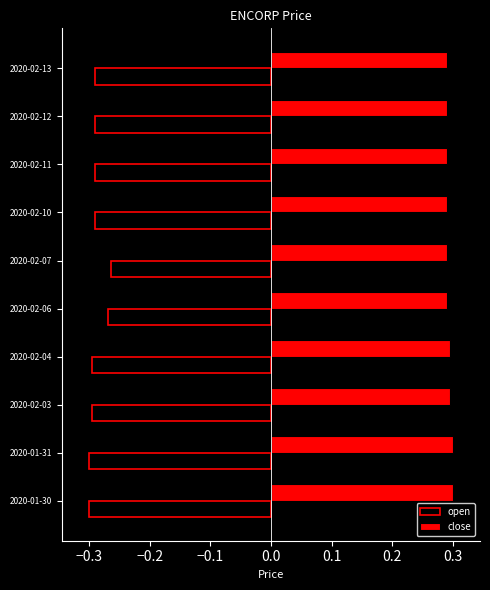

What is the difference between the highest and lowest values at 2020-02-07?

0.6